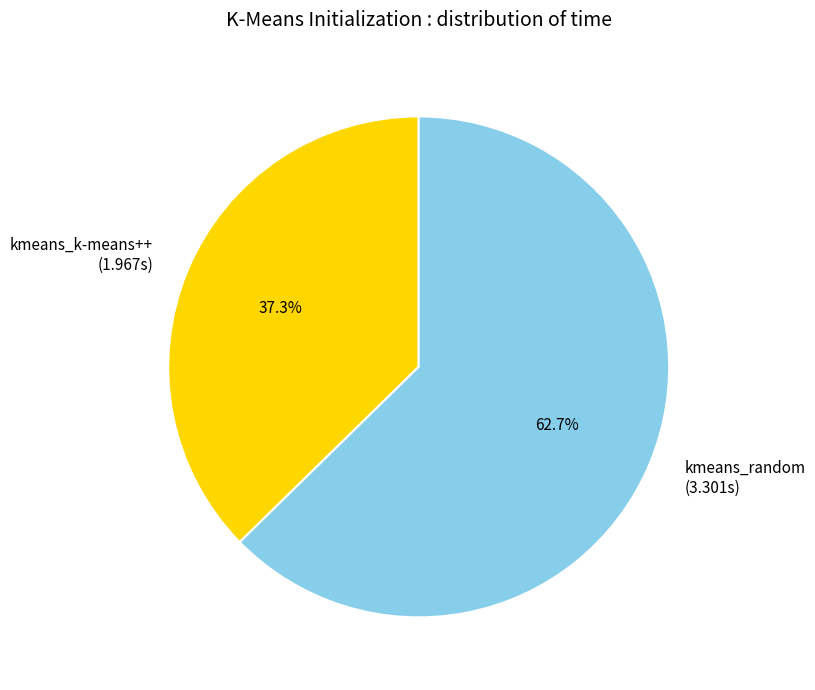

Which slice represents more than half of the pie?

kmeans_random